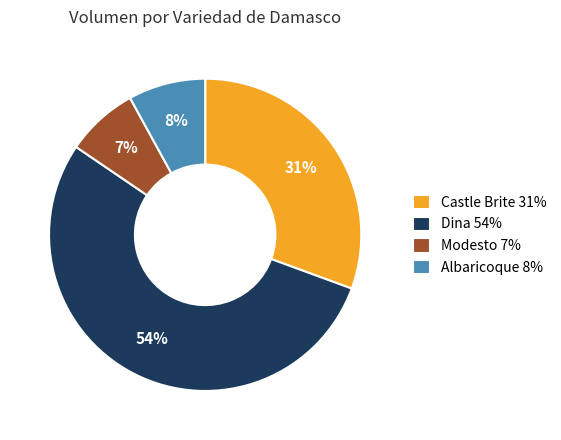

Which slice is the largest?

Dina 54%